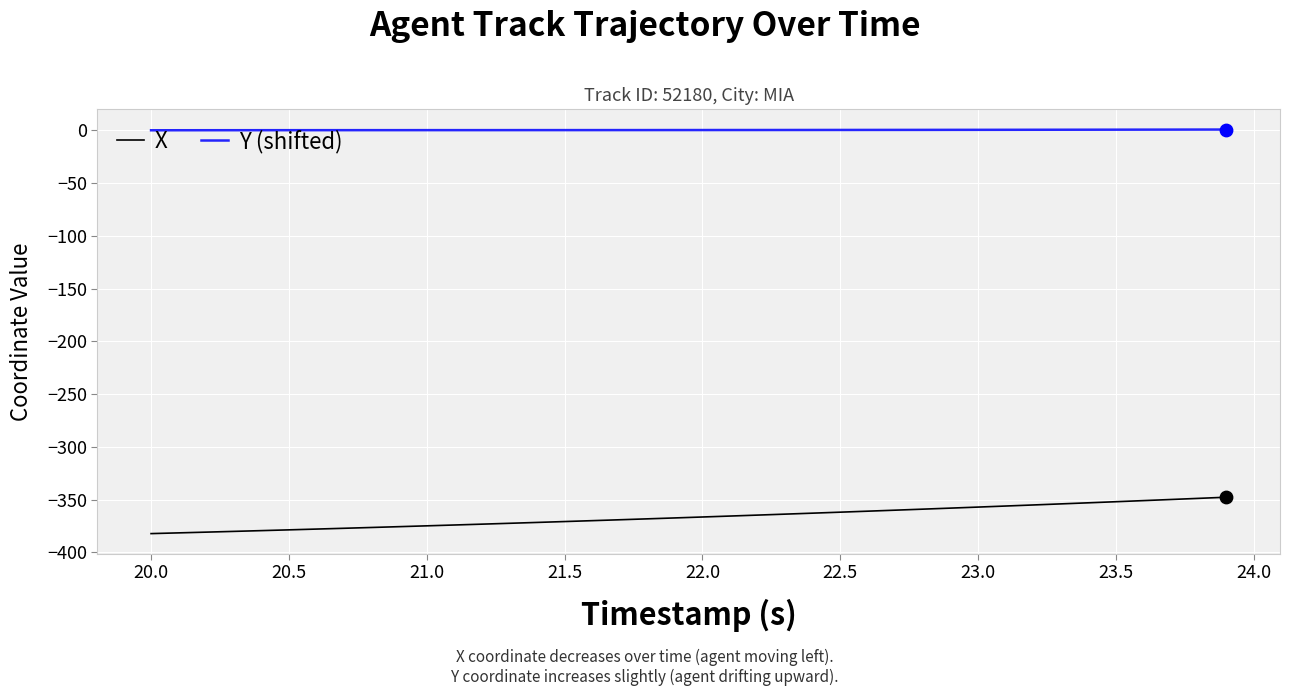

Which series has the widest spread of values?

X